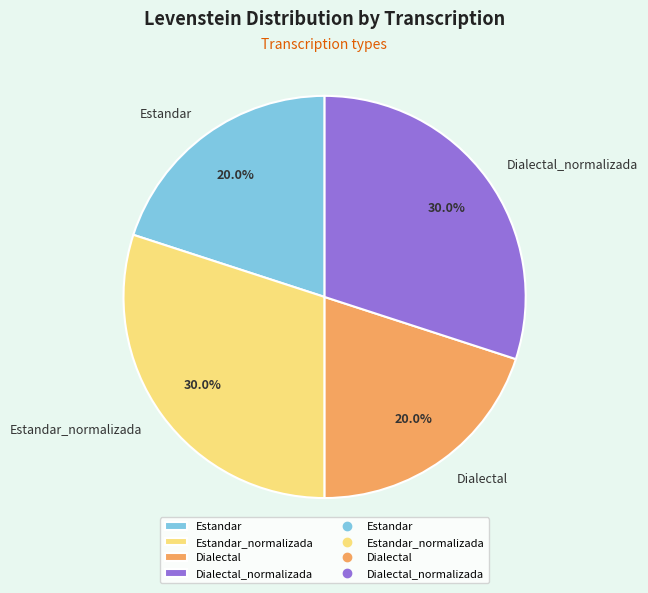

Count the number of slices in the pie.

4